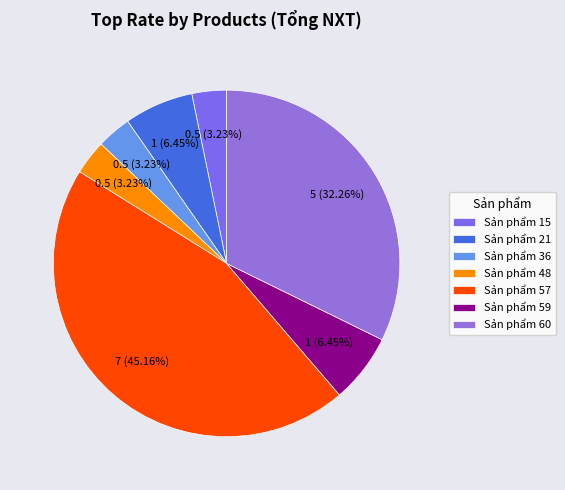

How many slices are in this pie chart?

7